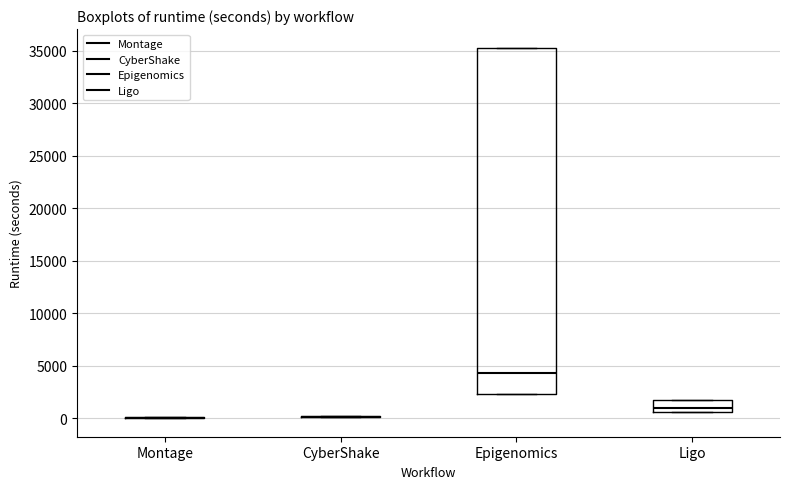

Which box is the tallest, from its lower edge to its upper edge?

Epigenomics